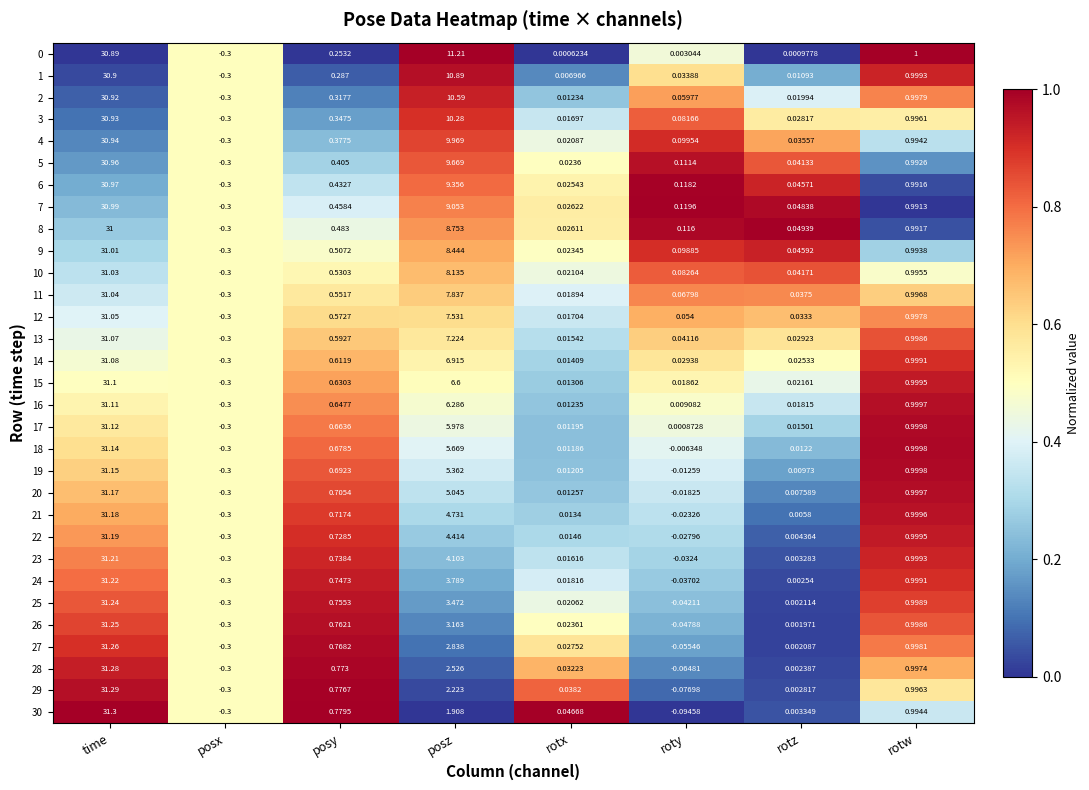

Which category has the highest value across all series?

time